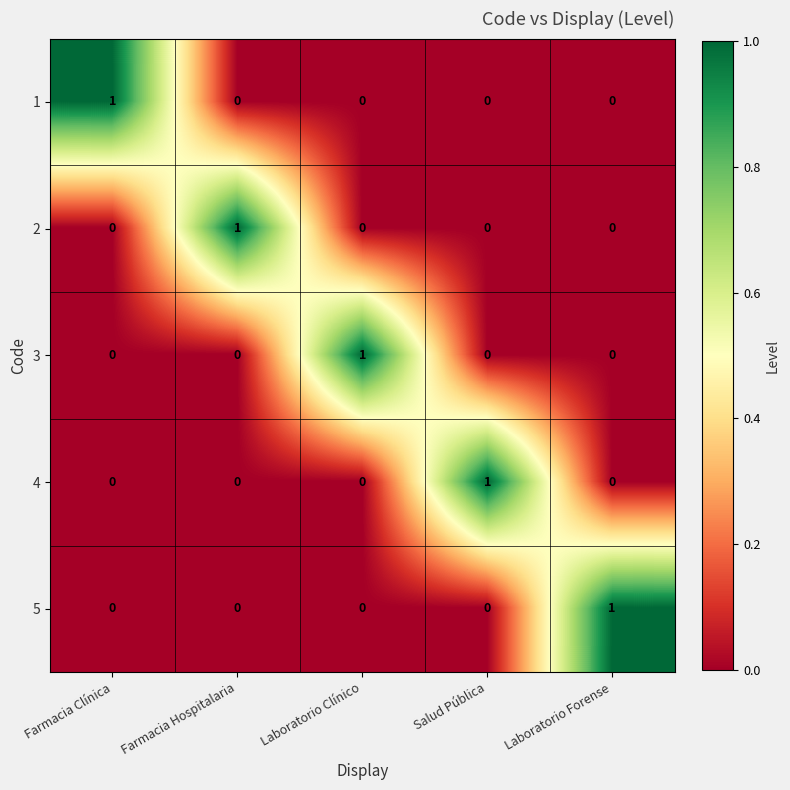

Count the number of data series in this chart.

5